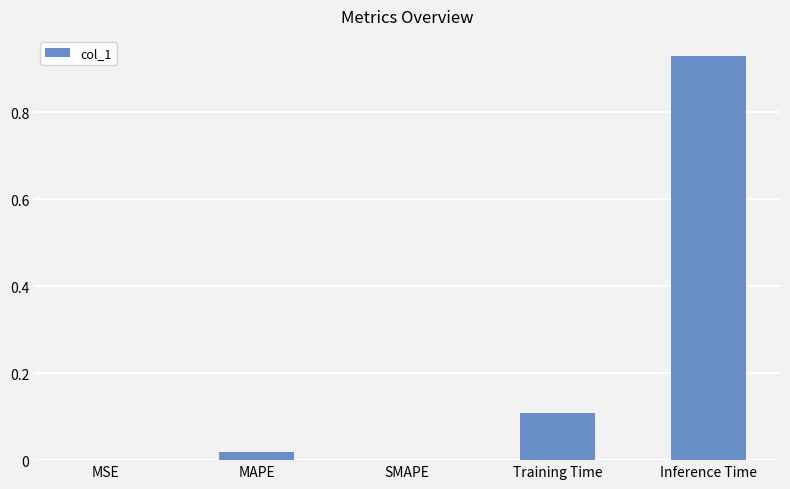

Between MAPE and MSE, which is larger?

MAPE